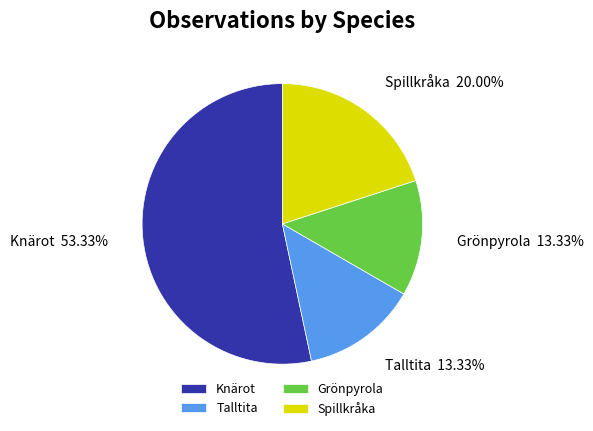

What is the largest slice in the pie chart?

Knärot